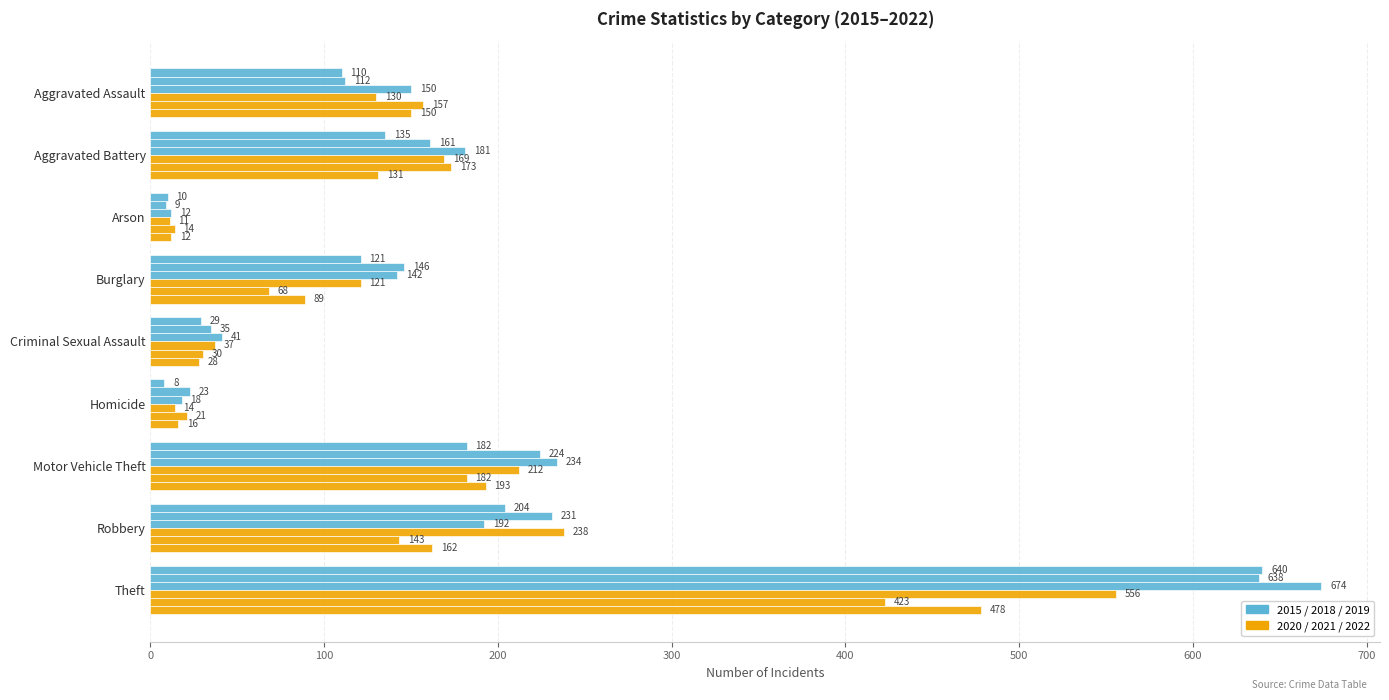

How many data points does each series have?

9